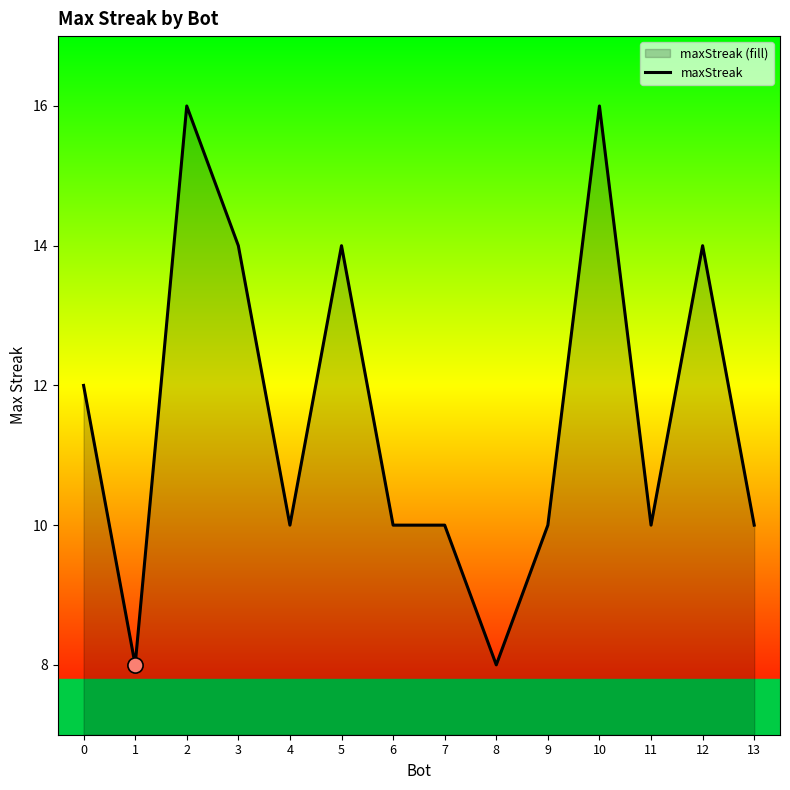

Which has a higher value, 2 or 13?

2